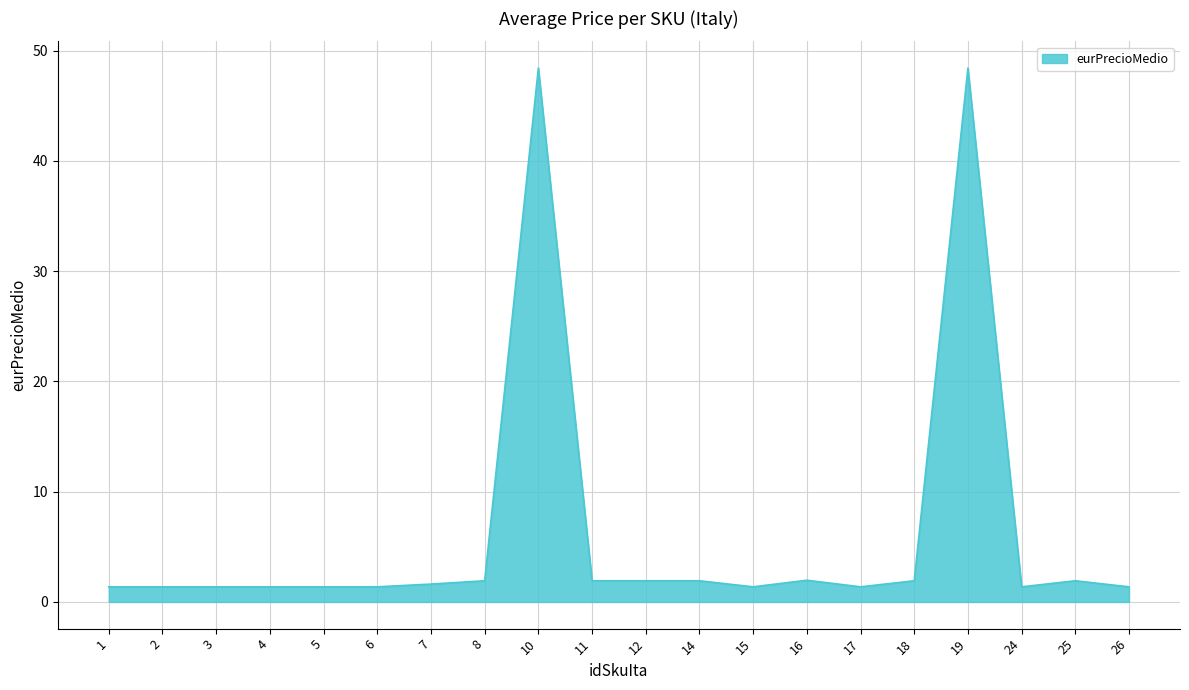

What is the greatest value displayed?

48.4